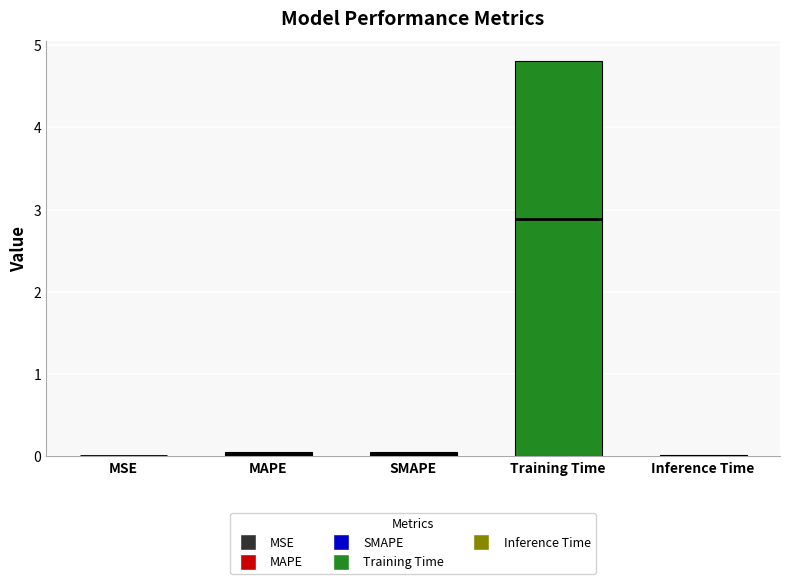

What is the average value?

1.0